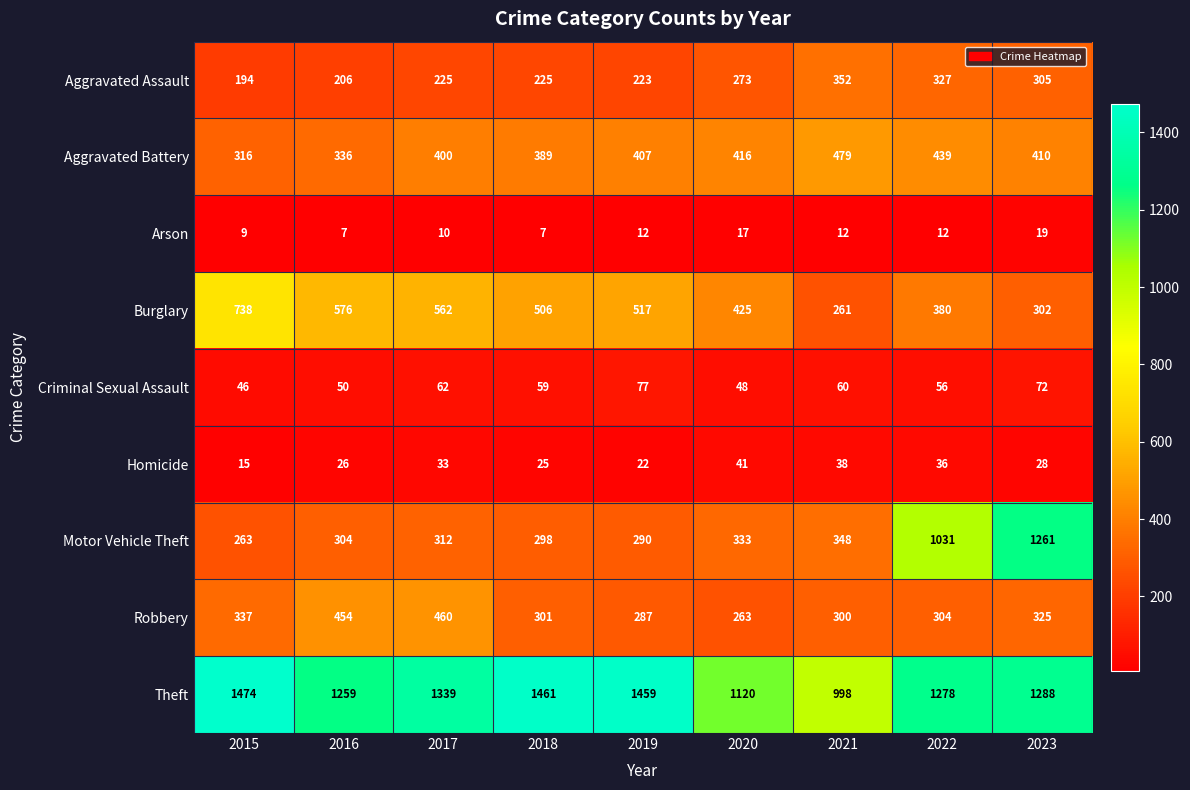

True or false: Motor Vehicle Theft has a value of 484 at 2021.

False